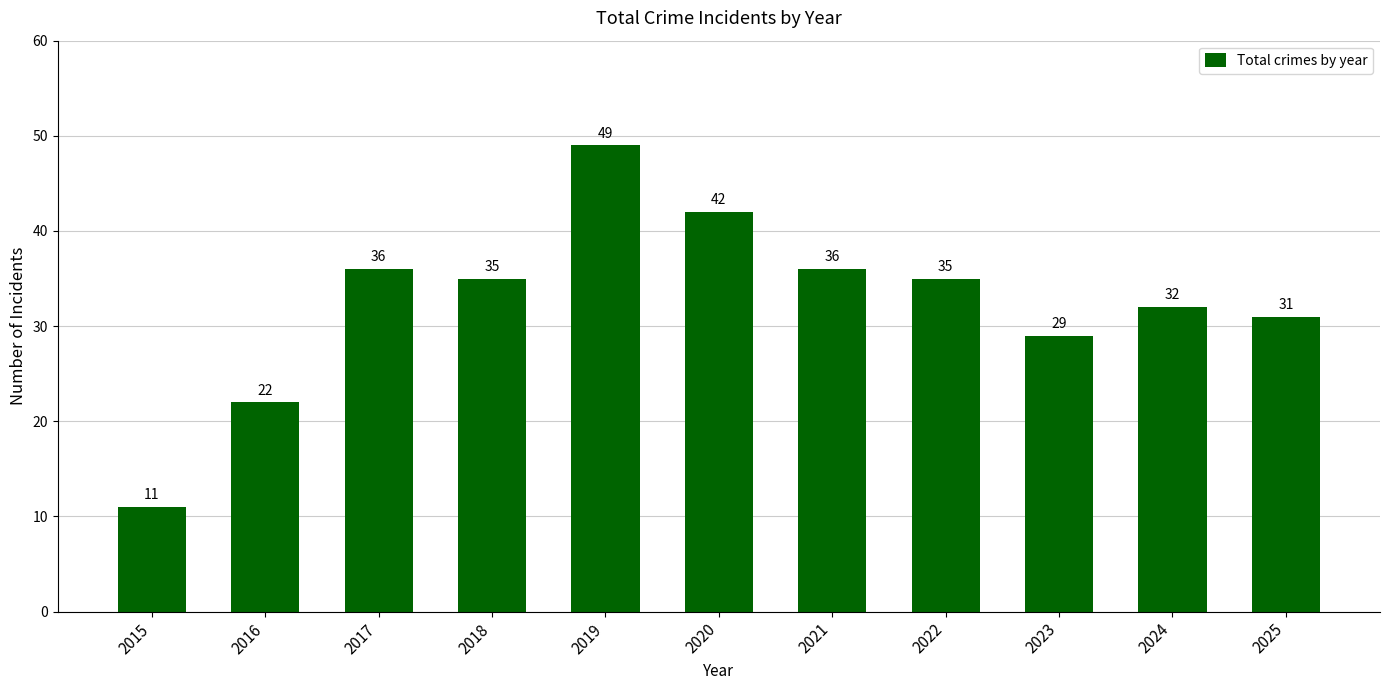

True or false: the data shows 31 at 2025.

True